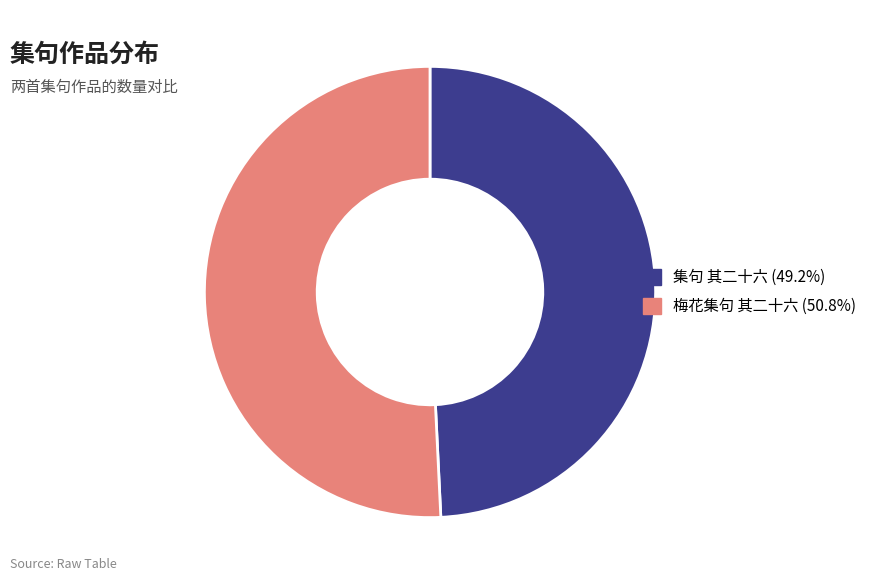

Which has a higher value, 梅花集句 其二十六 or 集句 其二十六?

梅花集句 其二十六